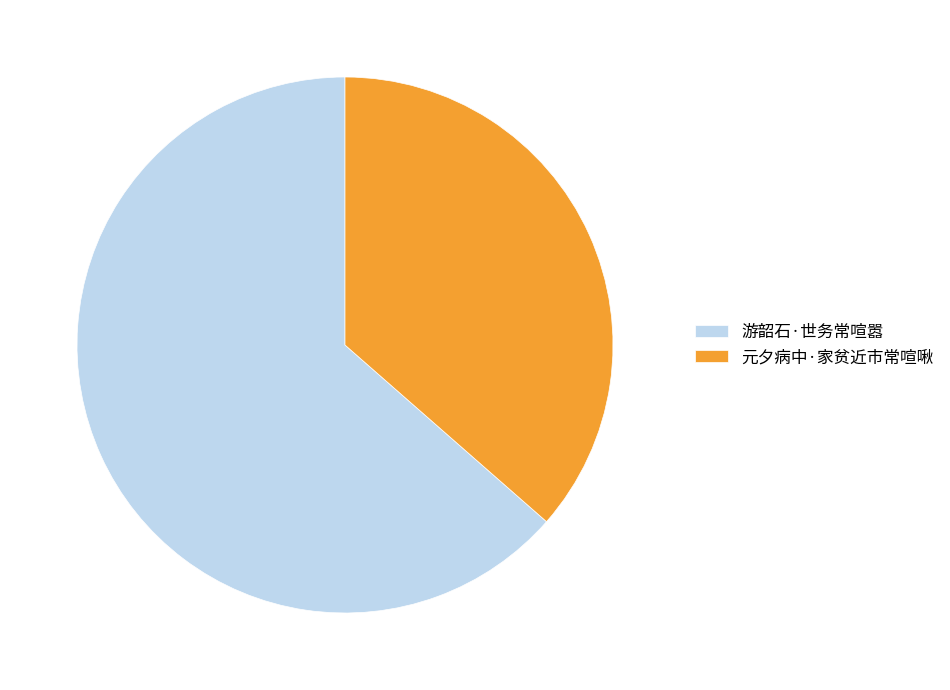

True or false: 元夕病中·家贫近市常喧啾 accounts for 25% of the total.

False